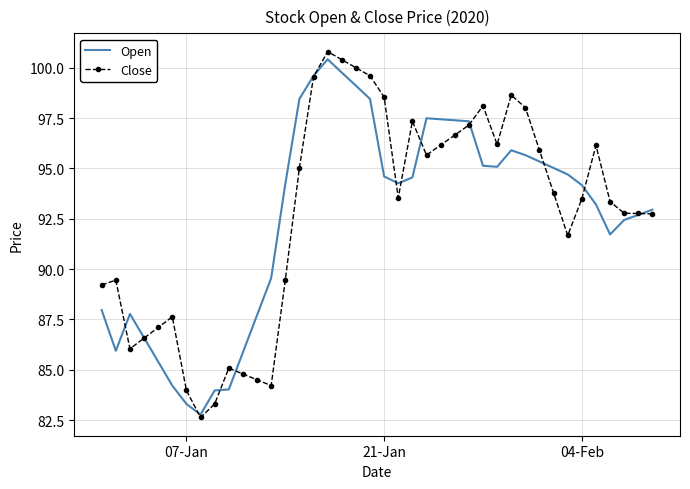

Which series has the widest spread of values?

Close